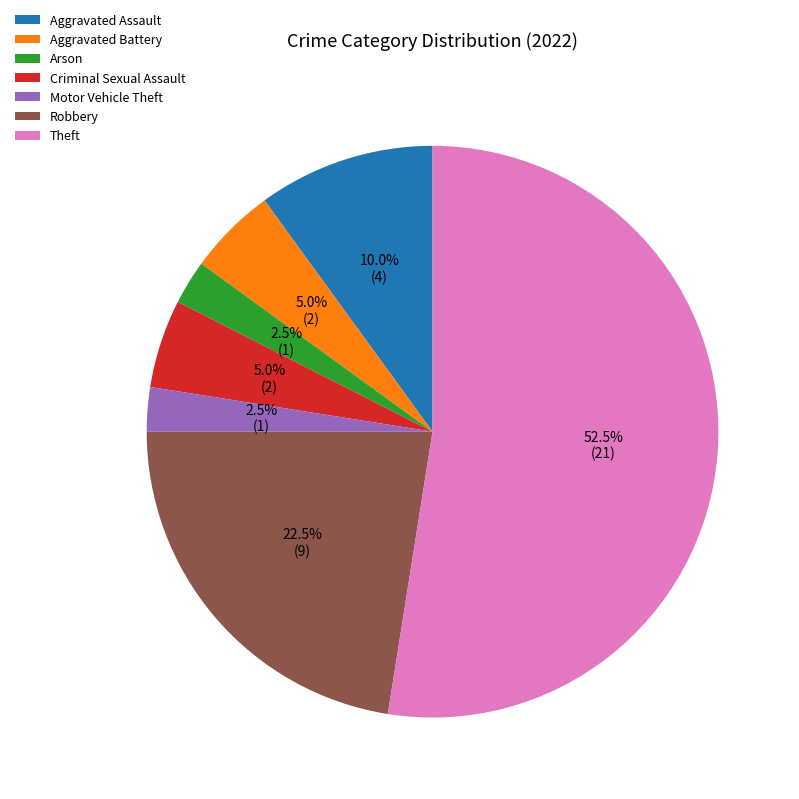

Which category has the biggest portion of the pie?

Theft